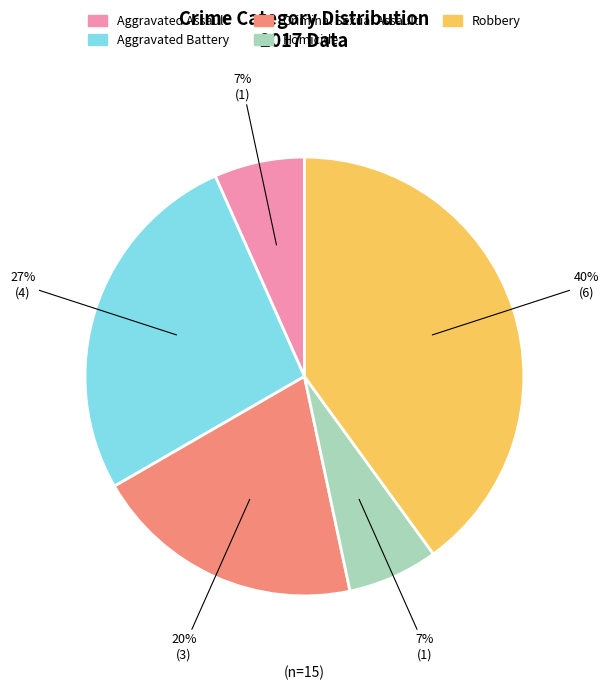

To the nearest percent, what percentage of the pie is Robbery?

40%